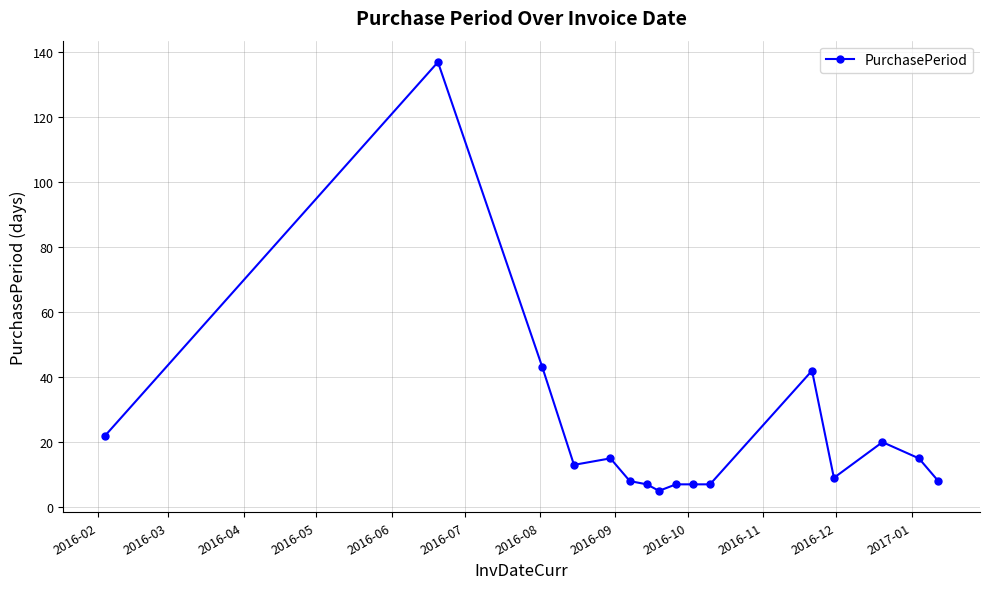

What is the maximum value shown in the chart?

137